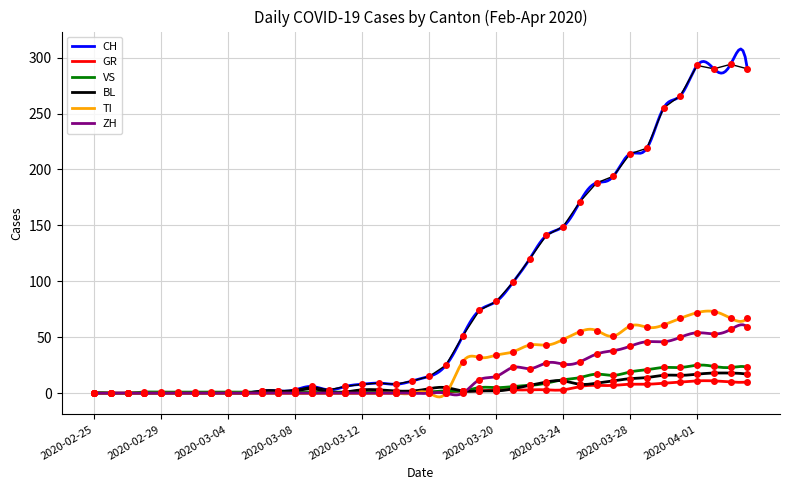

At which category does TI reach its first local peak?

2020-03-26